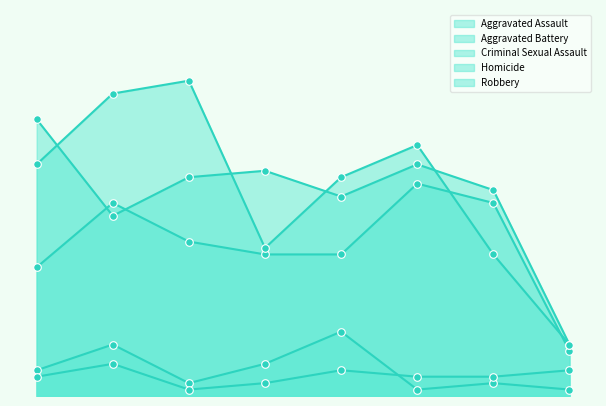

Which series has the largest Y range (max minus min)?

Robbery